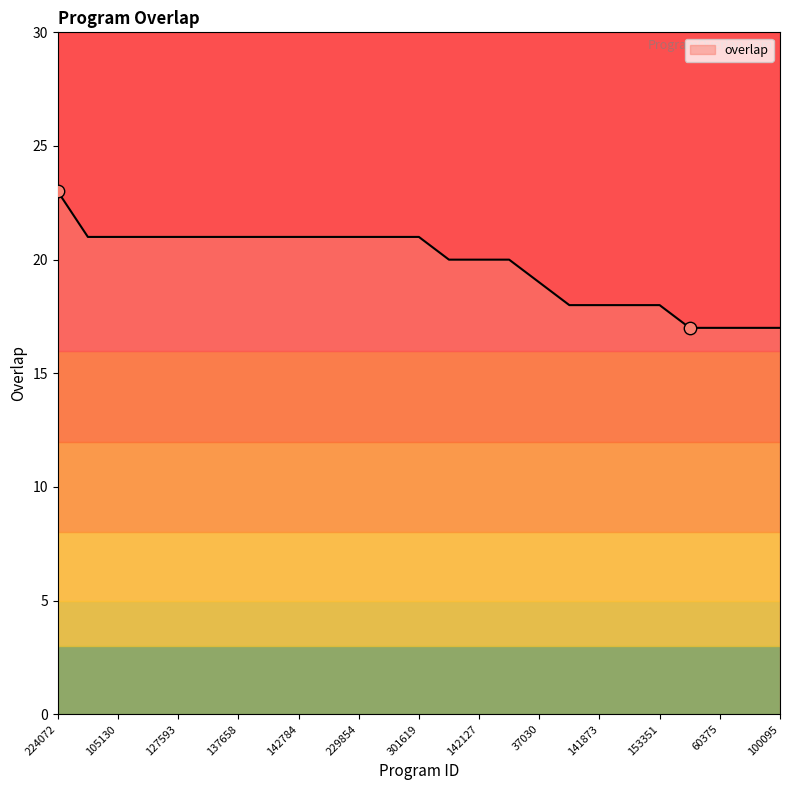

What is the smallest value displayed?

17